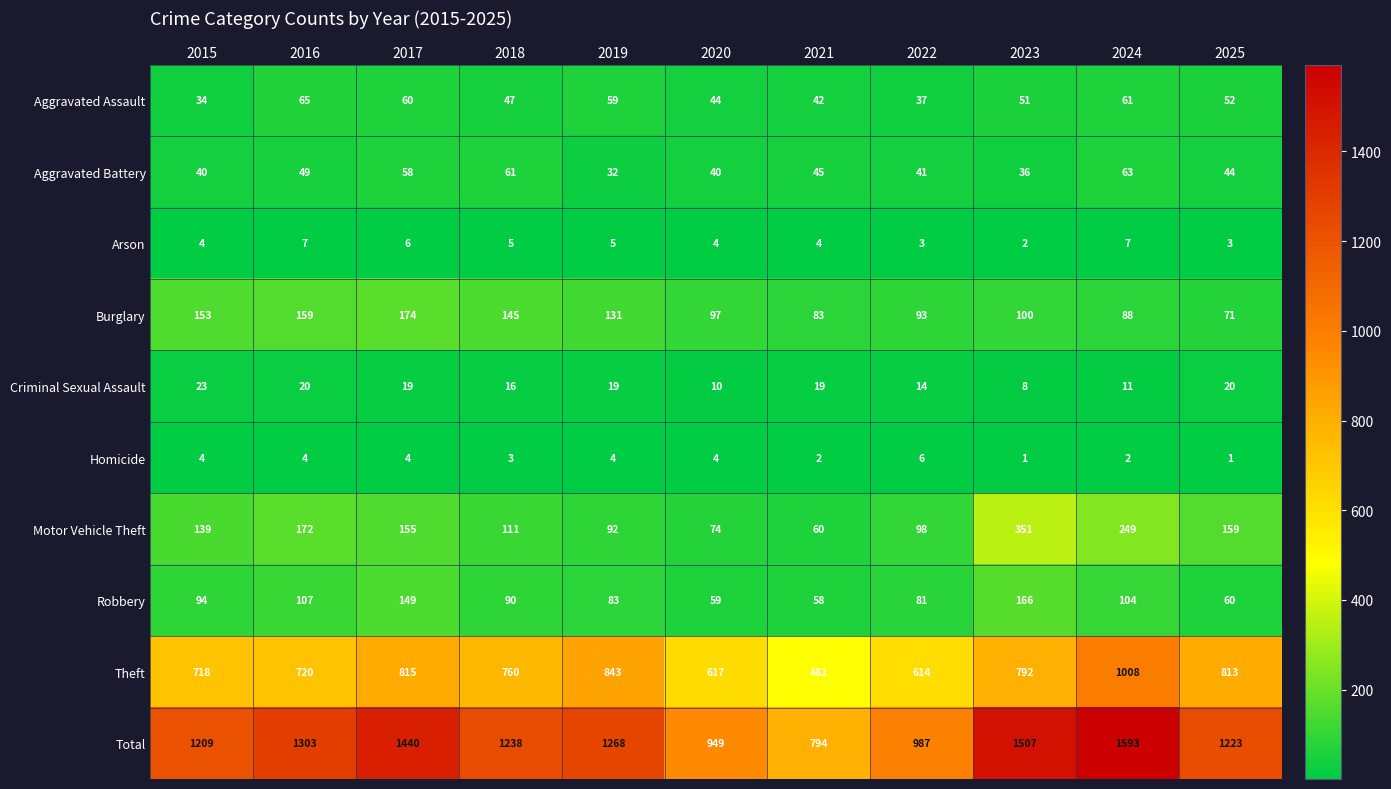

Between 2024 and 2025, which series saw the biggest shift?

Total